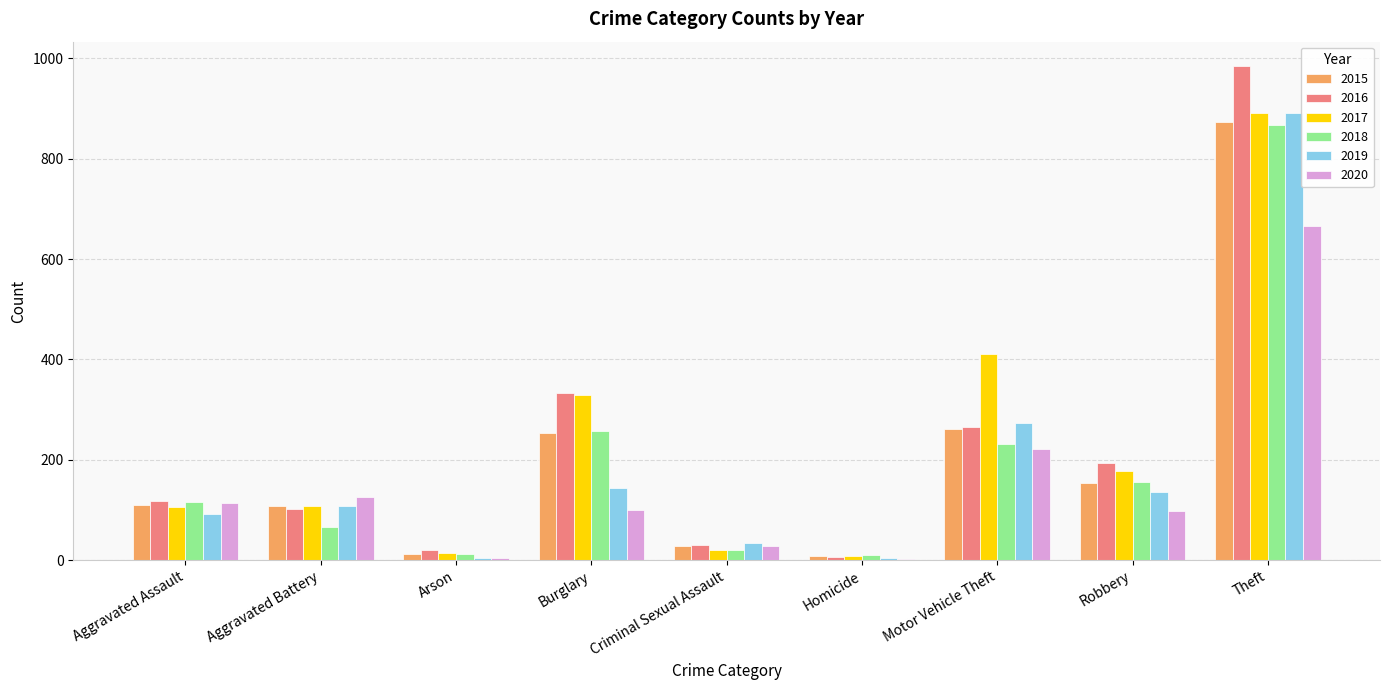

How many categories are shown in the chart?

9